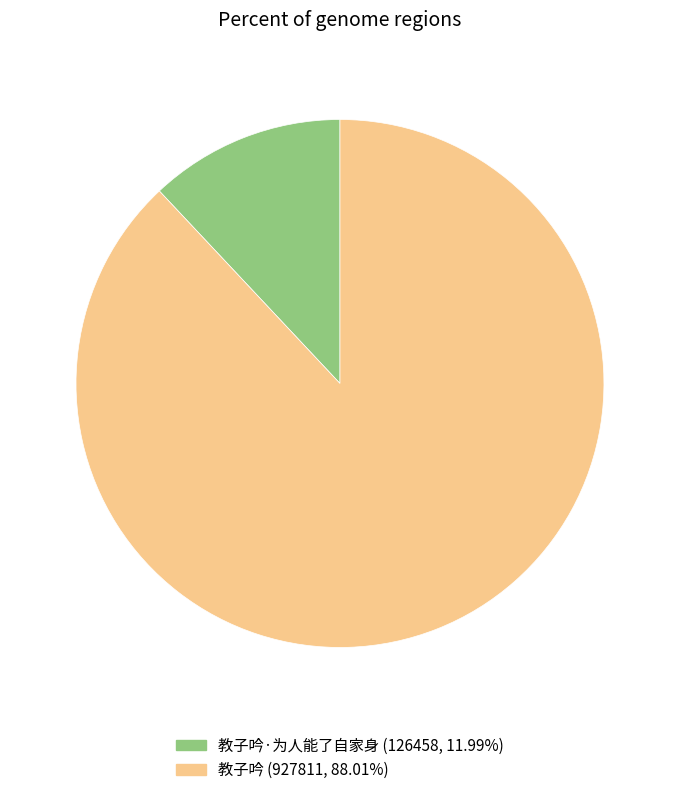

Does any single category account for the majority?

Yes